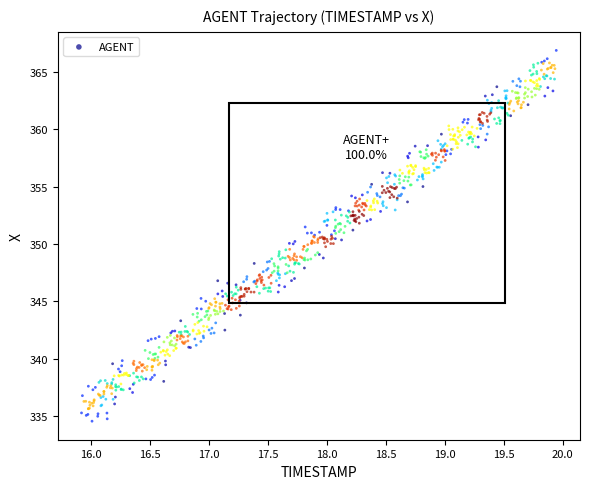

What is the range of X values (max minus min)?

4.0